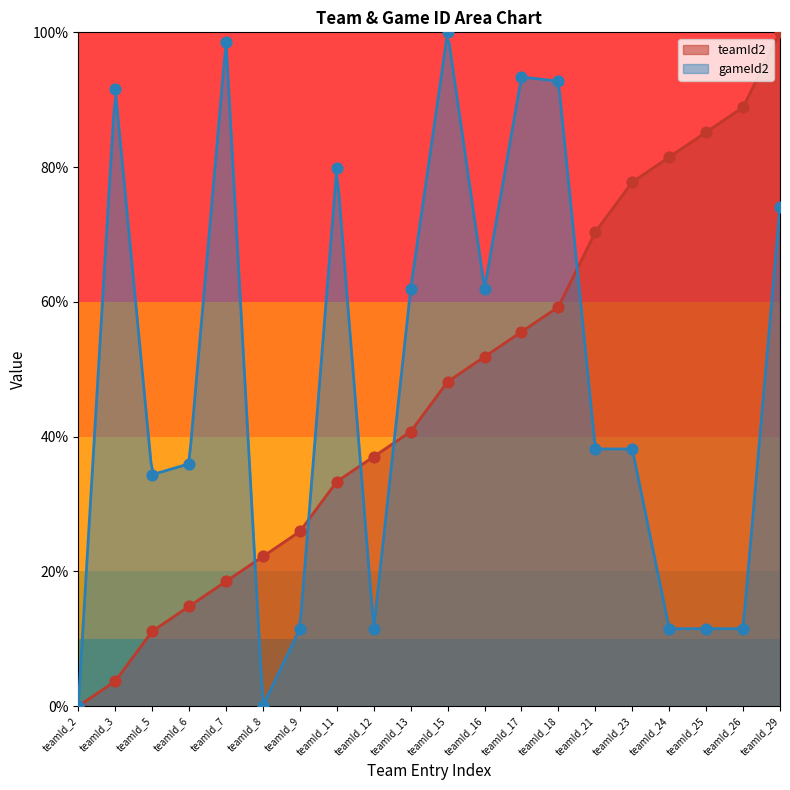

Which series has the largest total across all categories?

gameId2